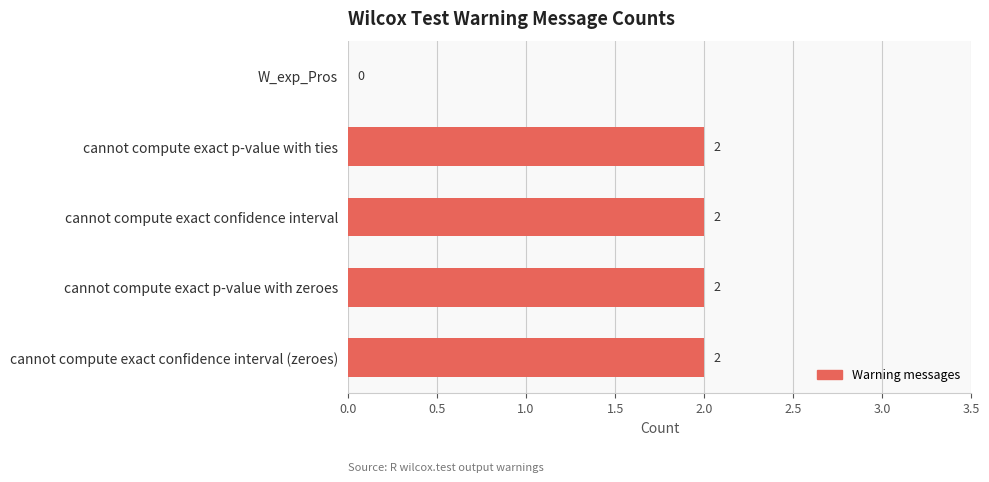

What is the sum of the values at cannot compute exact p-value with ties and cannot compute exact p-value with zeroes?

4